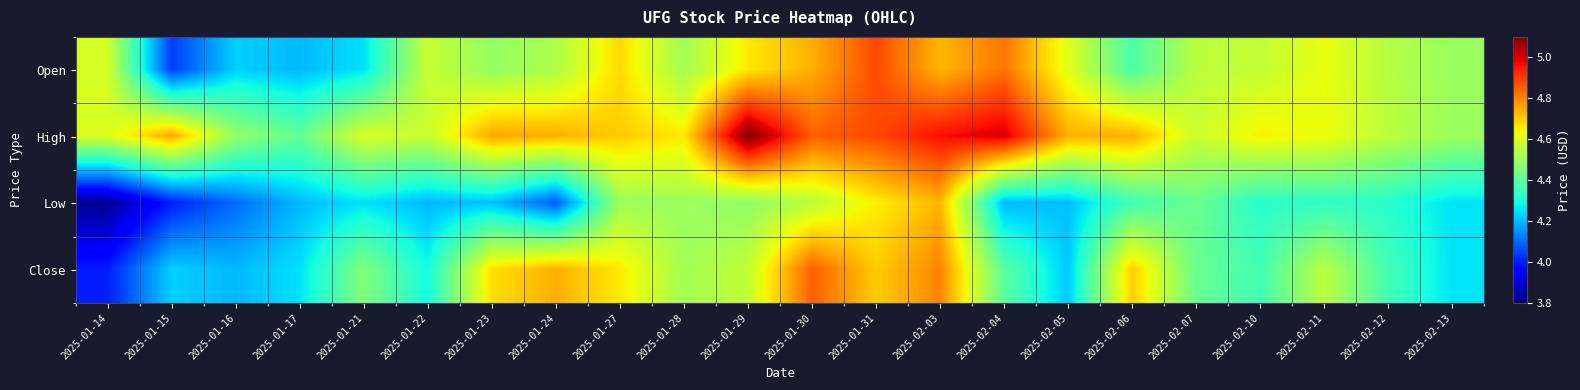

What is the difference between the highest and lowest values at 2025-01-29?

0.6